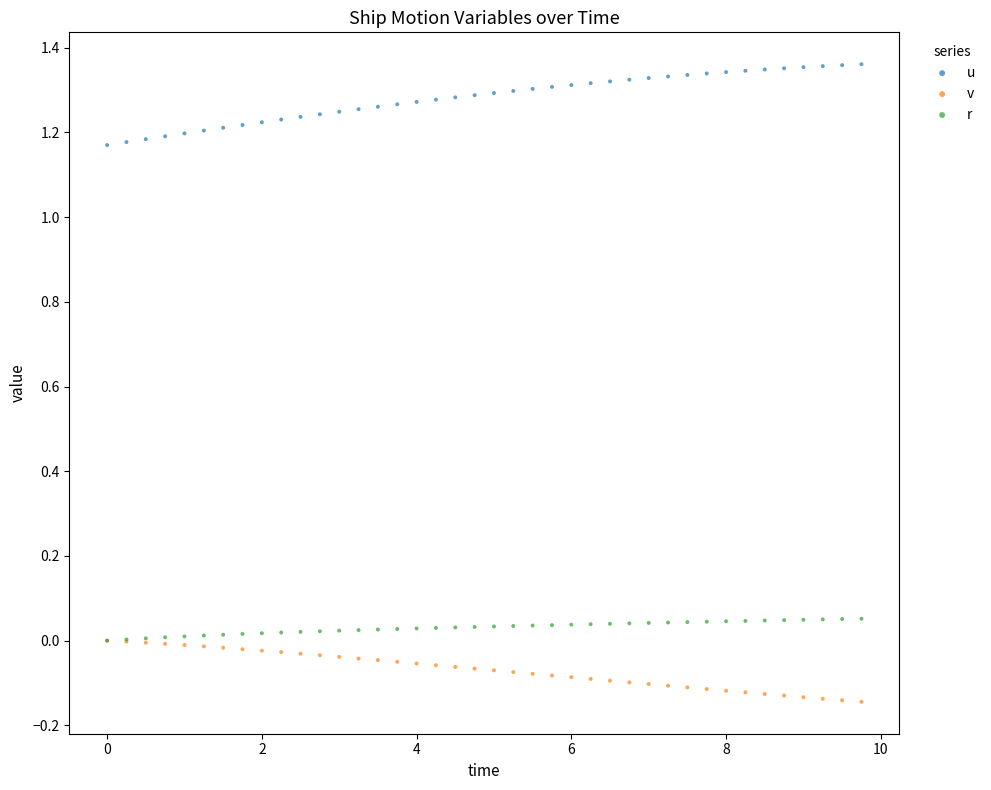

What are all the series names shown in the legend?

u, v, r